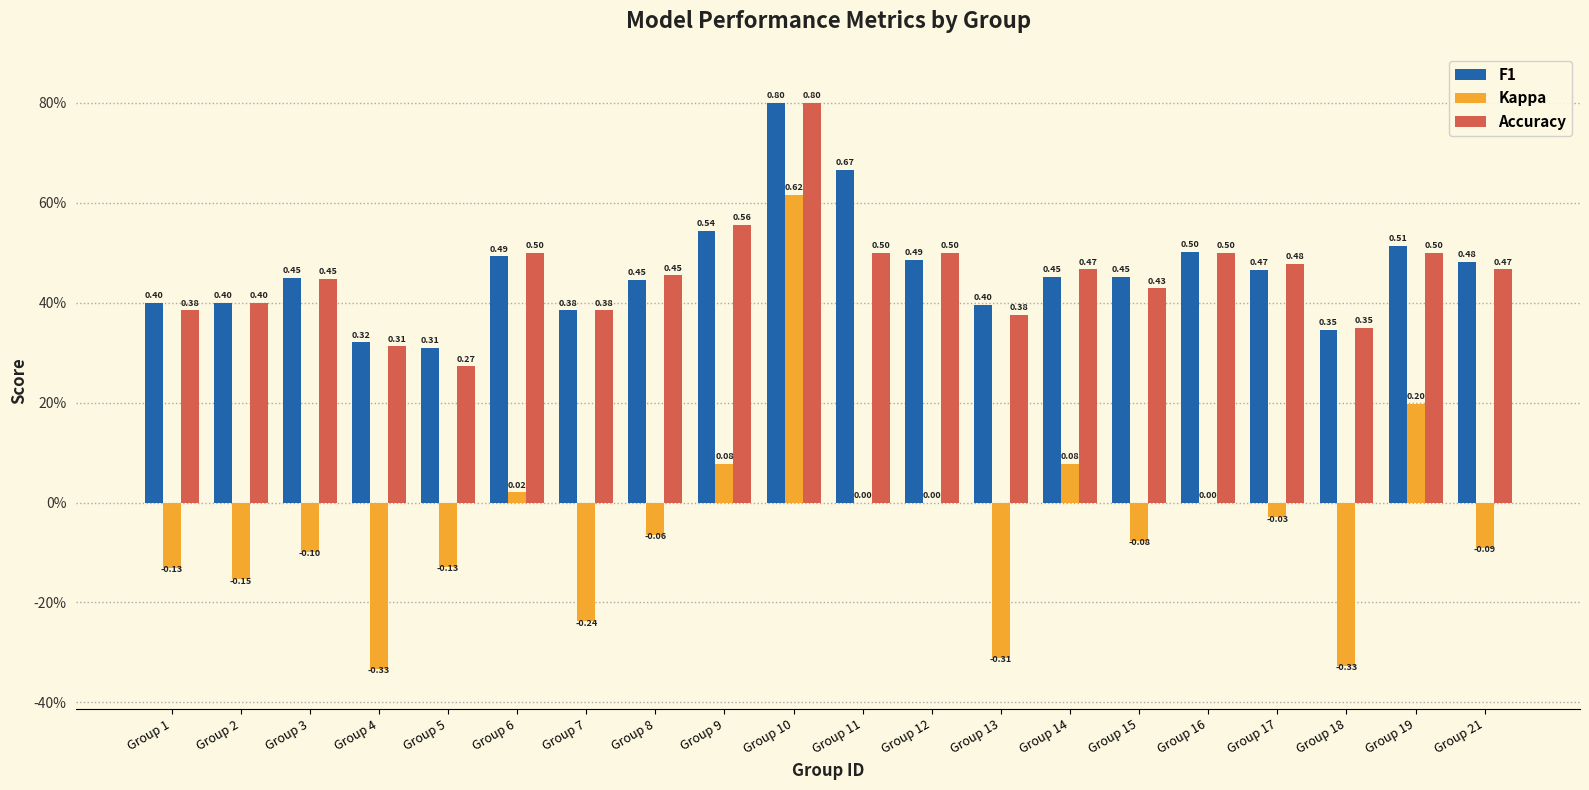

Which label corresponds to the smallest value in the chart?

Group 4